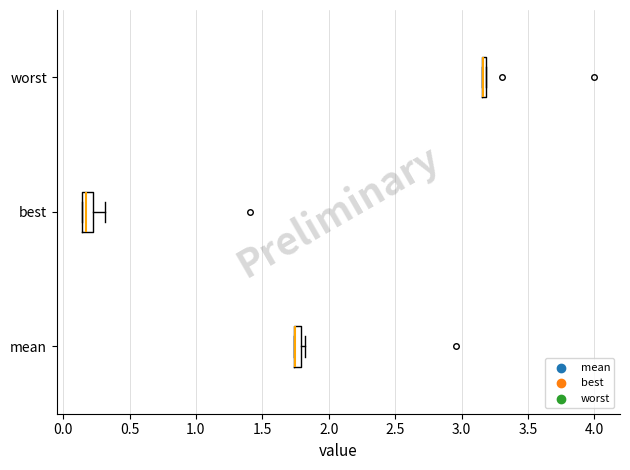

Where does the right whisker of the box for best end on the x-axis? The values are not printed on the chart, so give them approximately, as read against the axis.

0.30